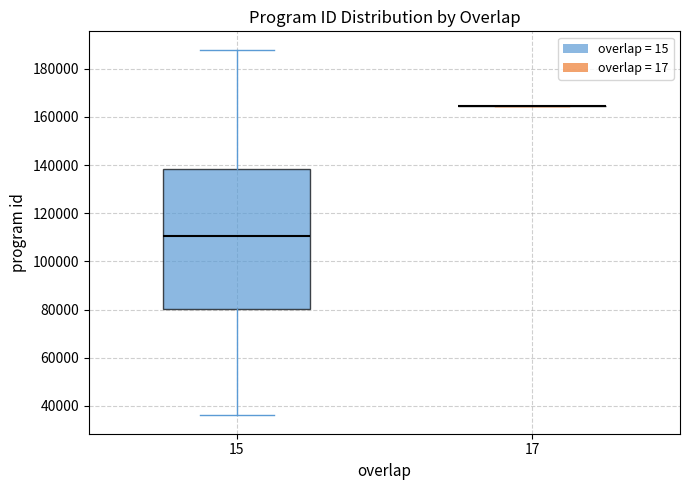

Comparing the boxes themselves (not the whiskers), which one is the tallest?

15